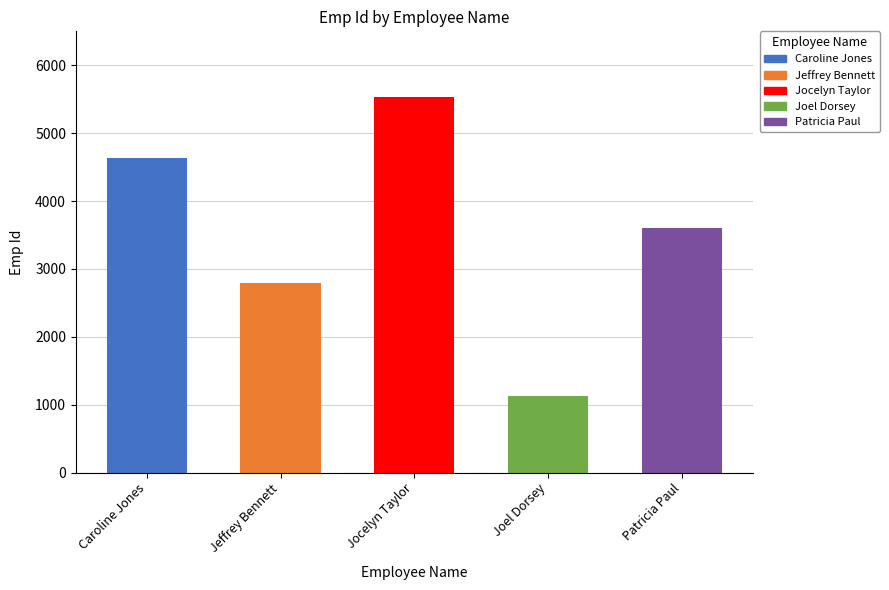

What is the difference between the maximum and second lowest values?

2736